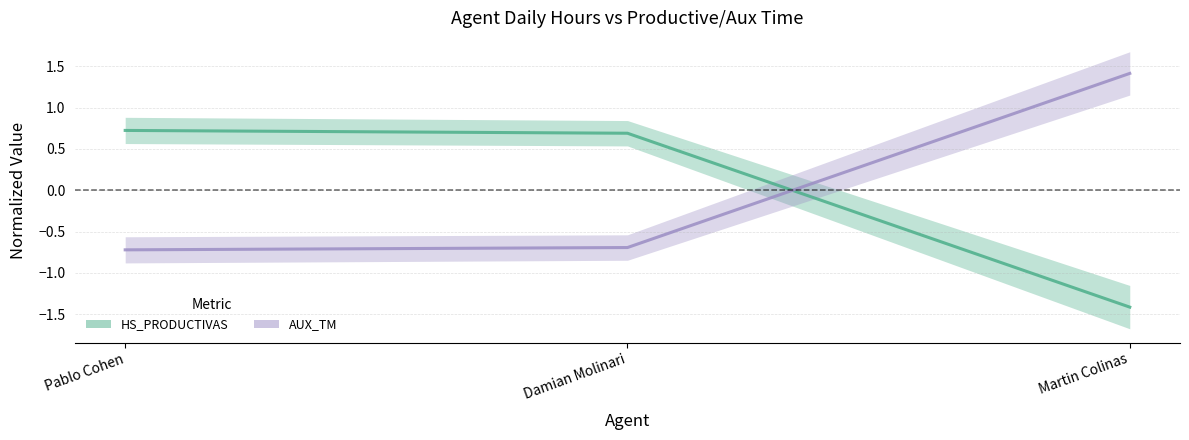

What is the minimum value shown in the chart?

-1.4